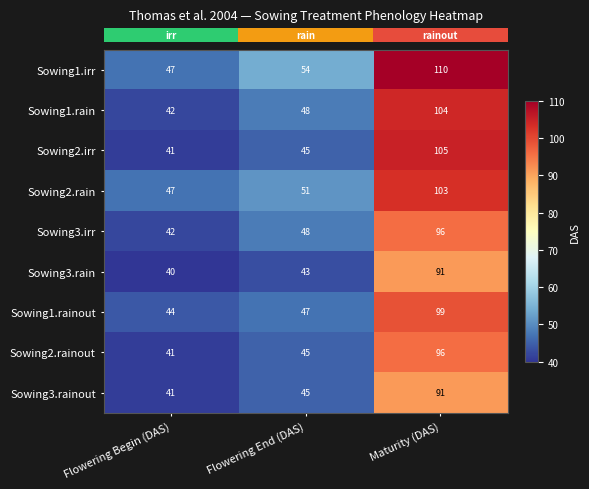

Which series has the largest total across all categories?

Sowing1.irr